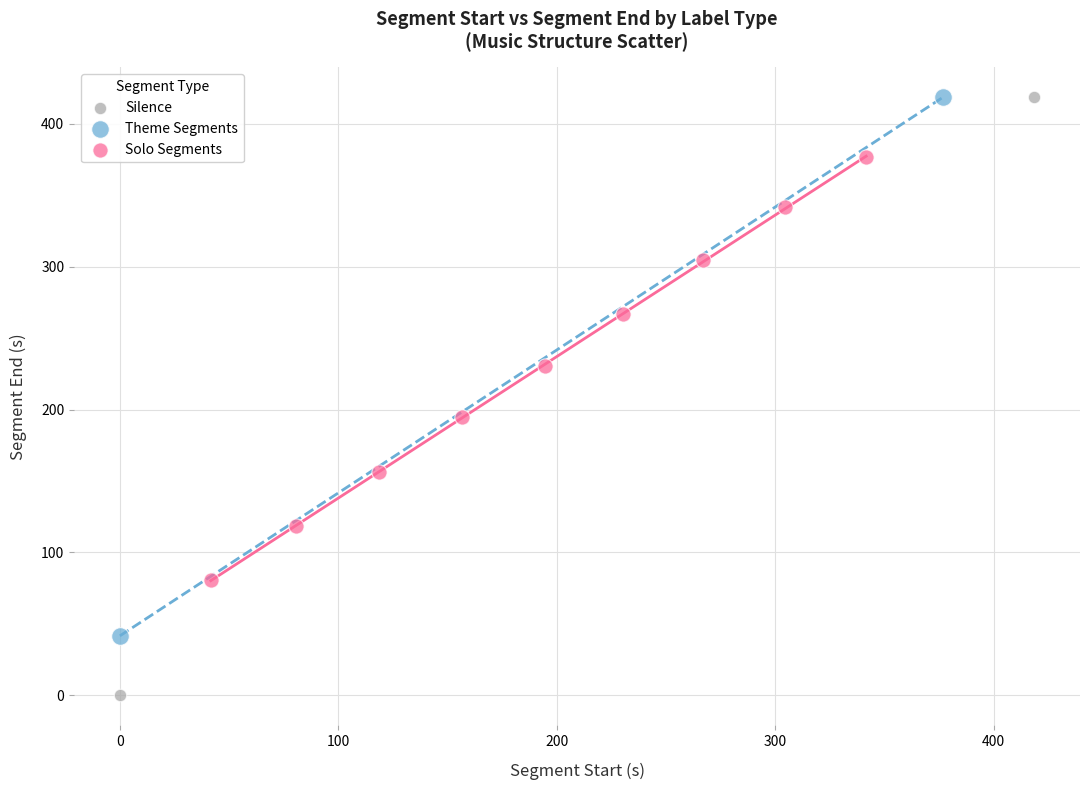

Which series has the widest spread of Y values?

Silence